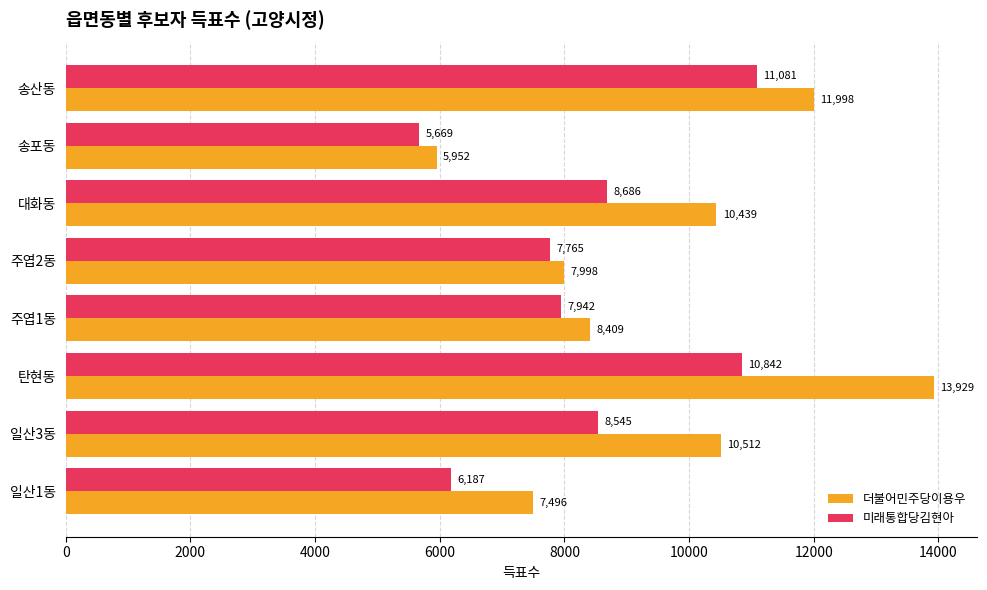

List the series in order of their overall mean, highest first.

더불어민주당이용우, 미래통합당김현아